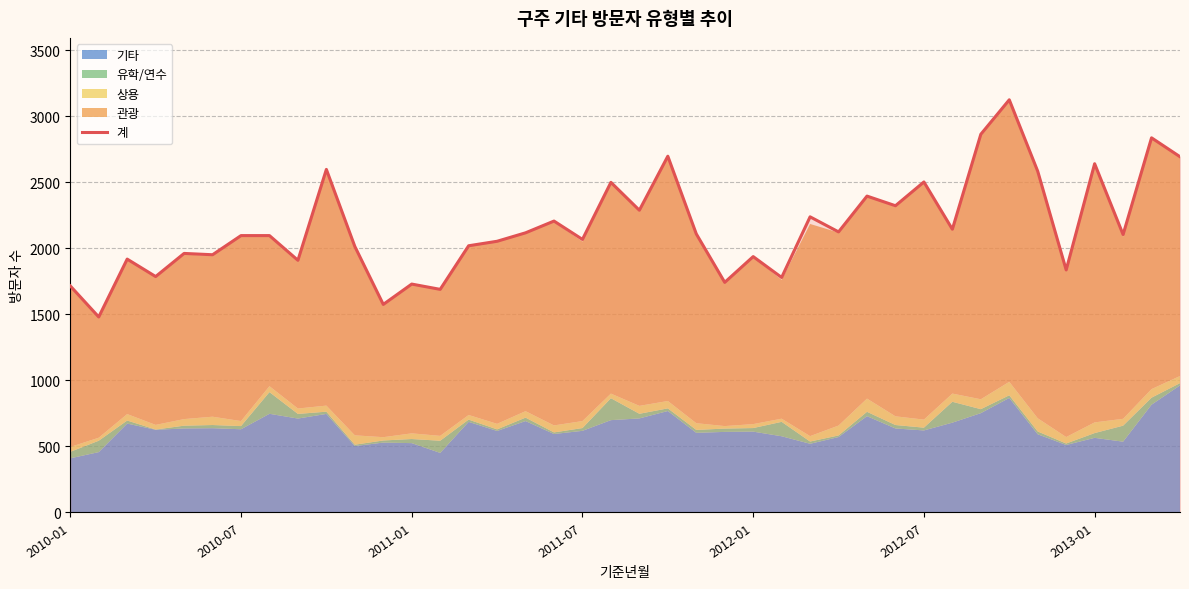

How many categories are shown in the chart?

40